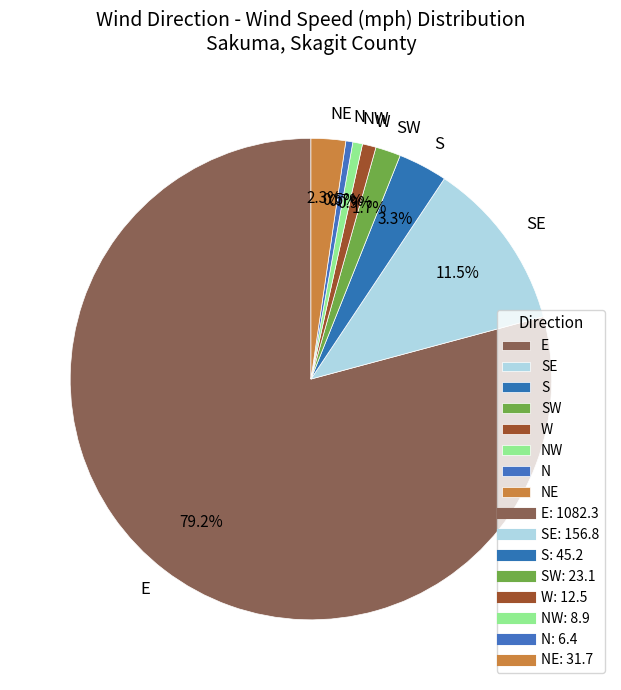

Which has a higher value, E or SE?

E